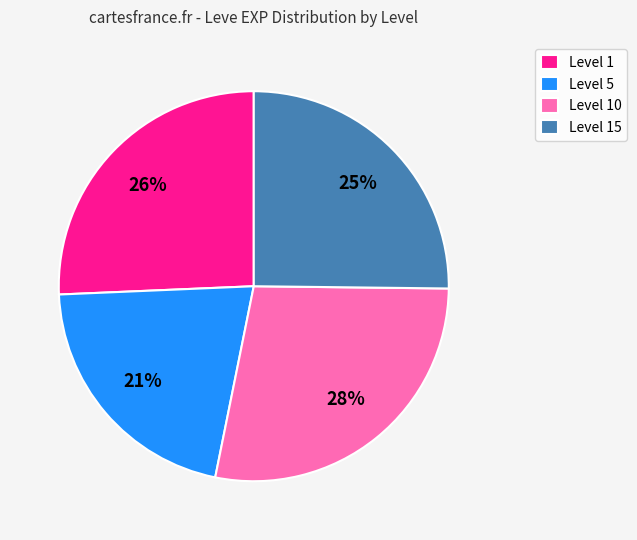

To the nearest percent, what portion does Level 15 represent?

25%